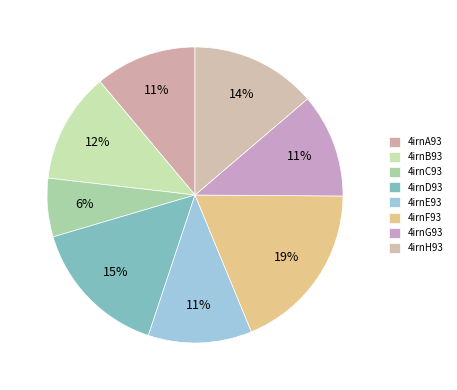

Which category has the biggest portion of the pie?

4irnF93